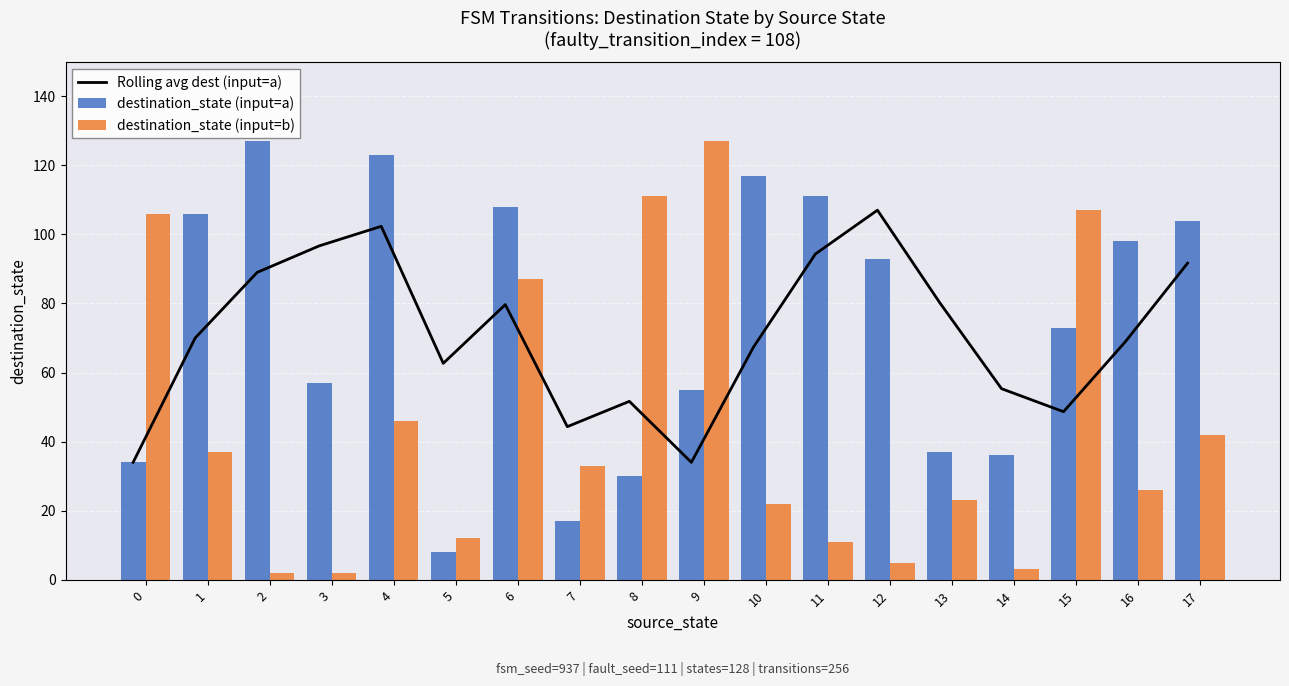

Does the chart contain stacked bars?

No